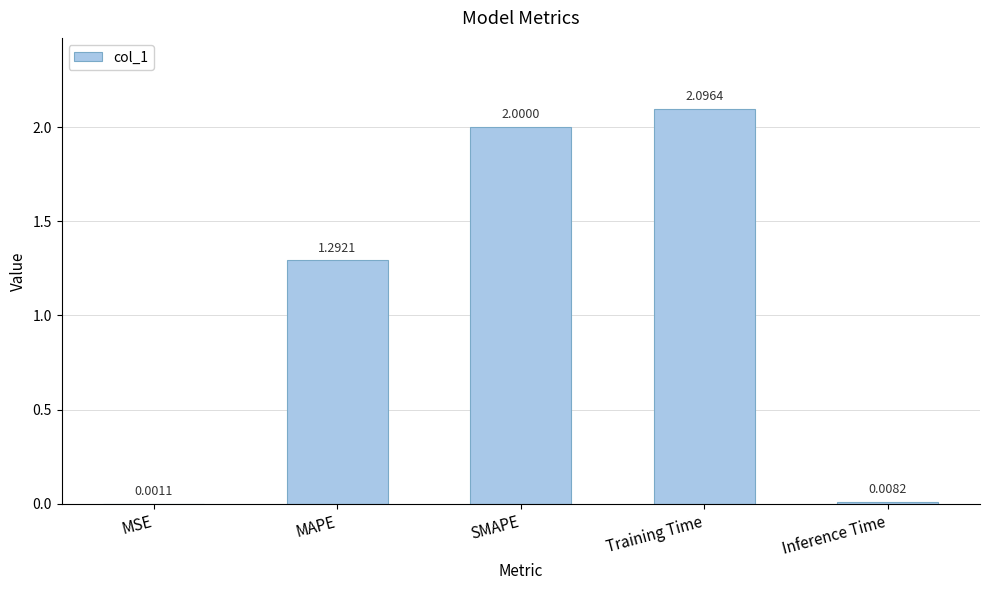

Where is the data nearest to the value 1?

MAPE